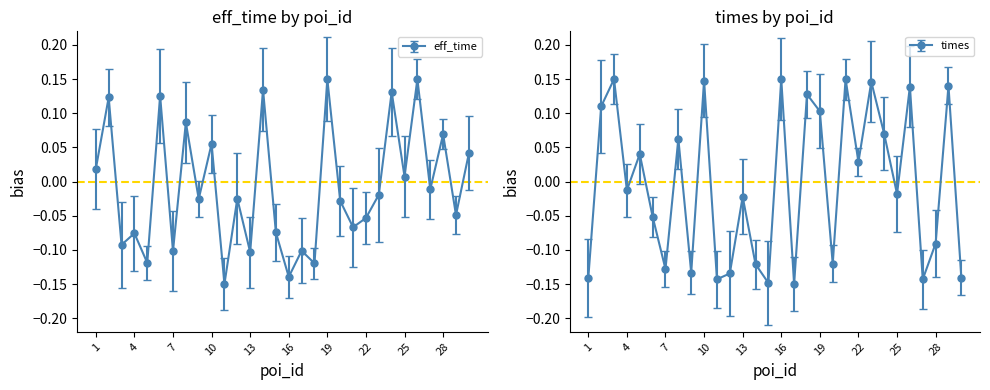

The times series shows -0.1 at 20. True or false?

True